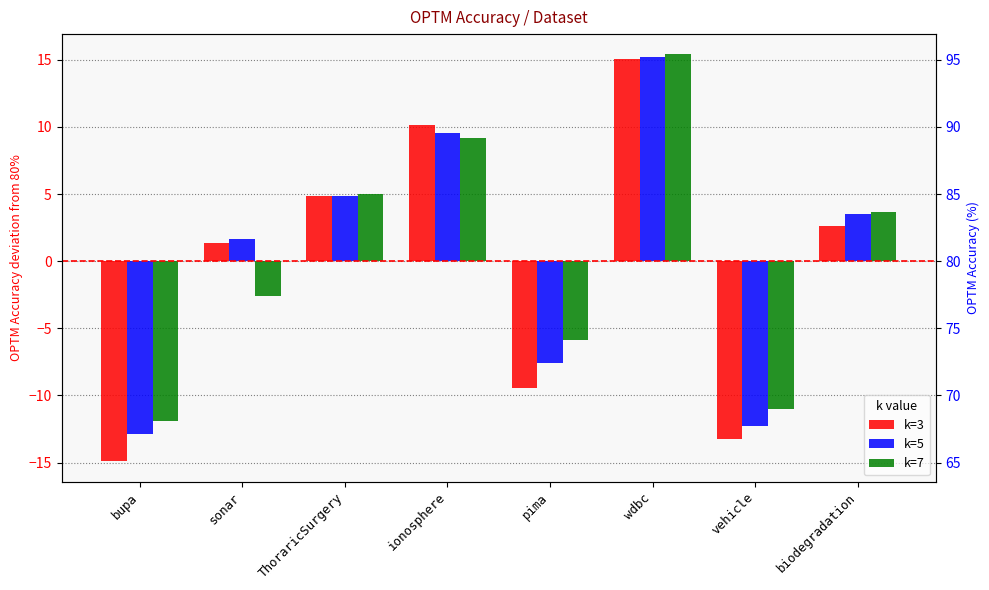

Reading left to right, extract all data points from this chart.

k=3: bupa=-14.9	sonar=1.3	ThoraricSurgery=4.9	ionosphere=10.1	pima=-9.5	wdbc=15.1	vehicle=-13.2	biodegradation=2.6
k=5: bupa=-12.9	sonar=1.7	ThoraricSurgery=4.9	ionosphere=9.6	pima=-7.6	wdbc=15.2	vehicle=-12.3	biodegradation=3.5
k=7: bupa=-11.9	sonar=-2.6	ThoraricSurgery=5.0	ionosphere=9.2	pima=-5.9	wdbc=15.4	vehicle=-11.0	biodegradation=3.7